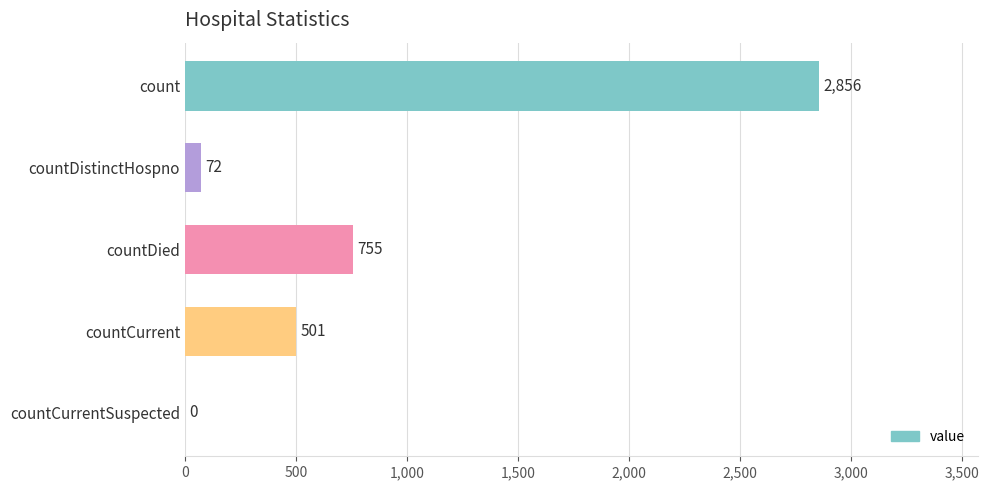

Which label corresponds to the largest value in the chart?

count